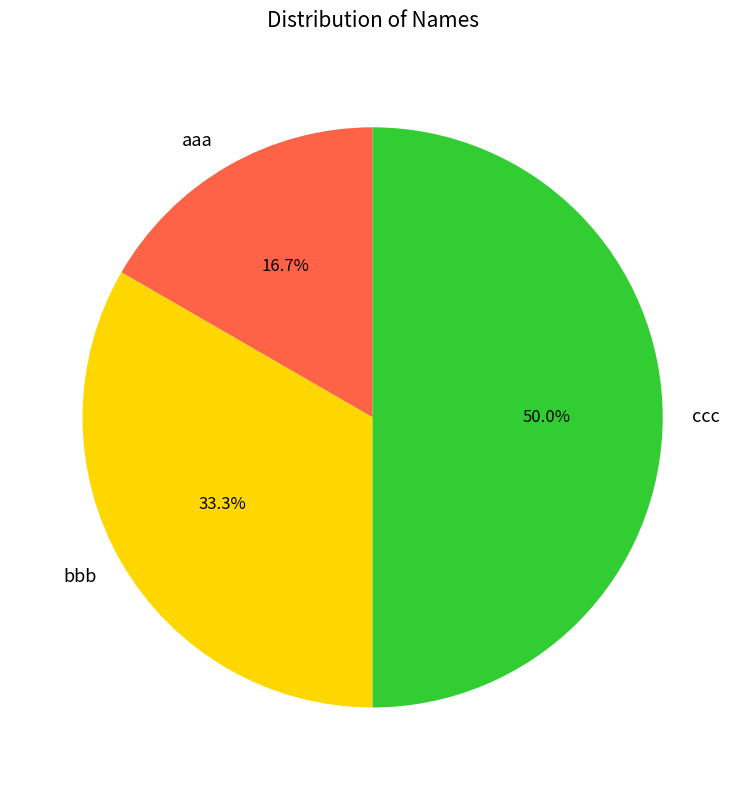

To the nearest percent, what is the difference between the ccc and aaa slice percentages?

33%